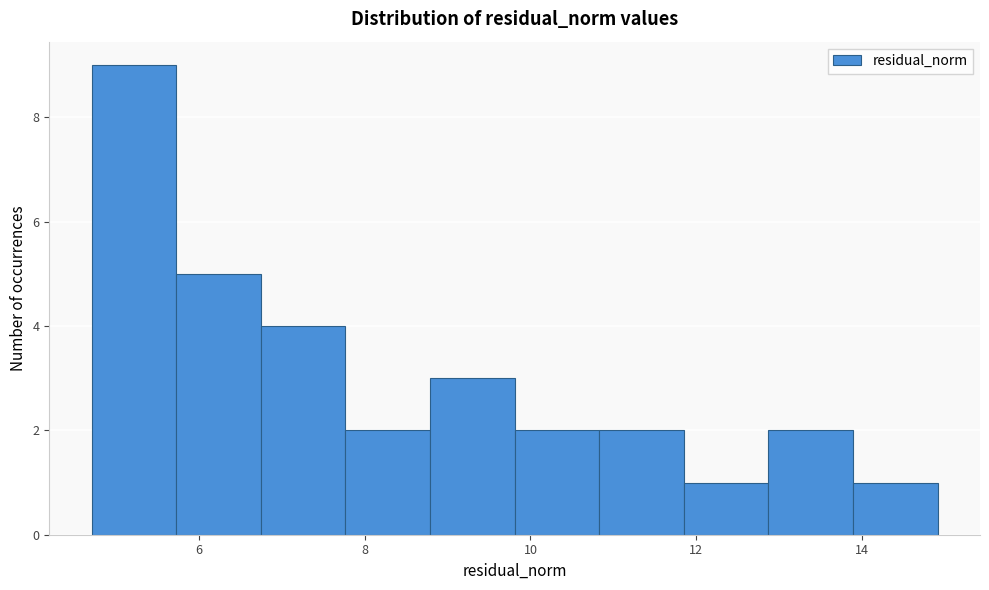

What is the height of the bar covering 11.8 to 12.8 on the x-axis? Neither the bar edges nor the heights are printed on the chart, so give them approximately, as read against the axes.

1